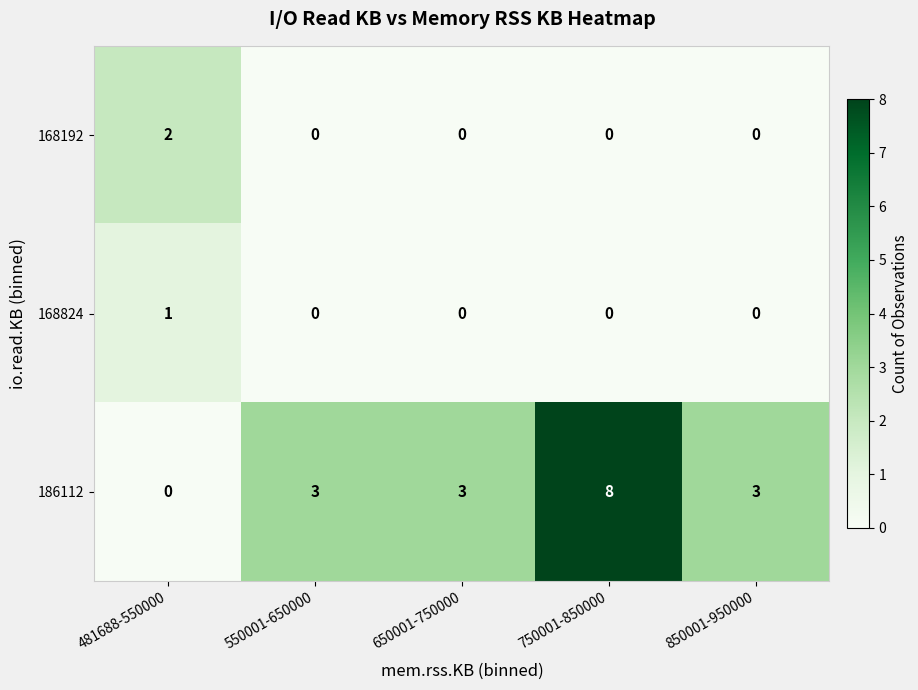

At which label does 186112 reach its minimum?

481688-550000